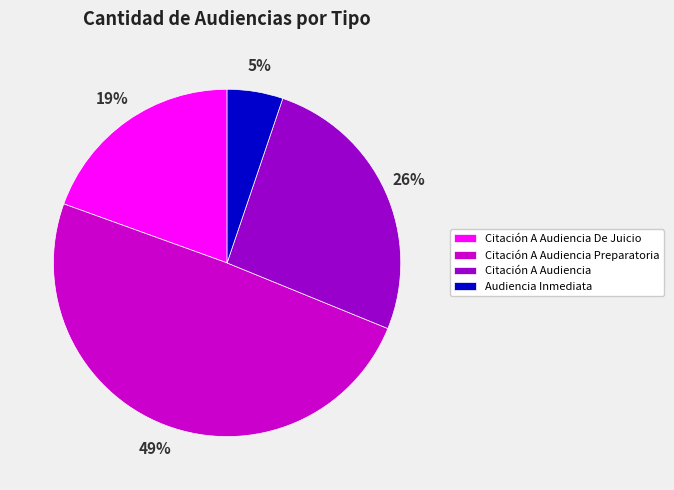

To the nearest percent, what is the difference between the largest and smallest slice percentages?

44%